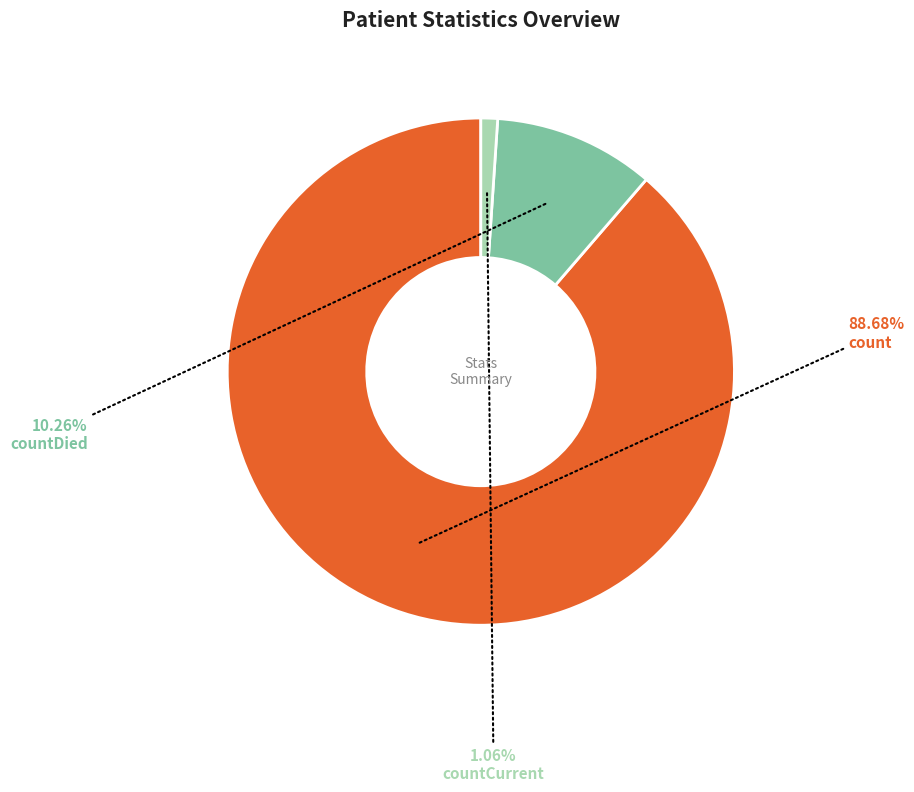

Which category has the smallest portion of the pie?

countCurrent